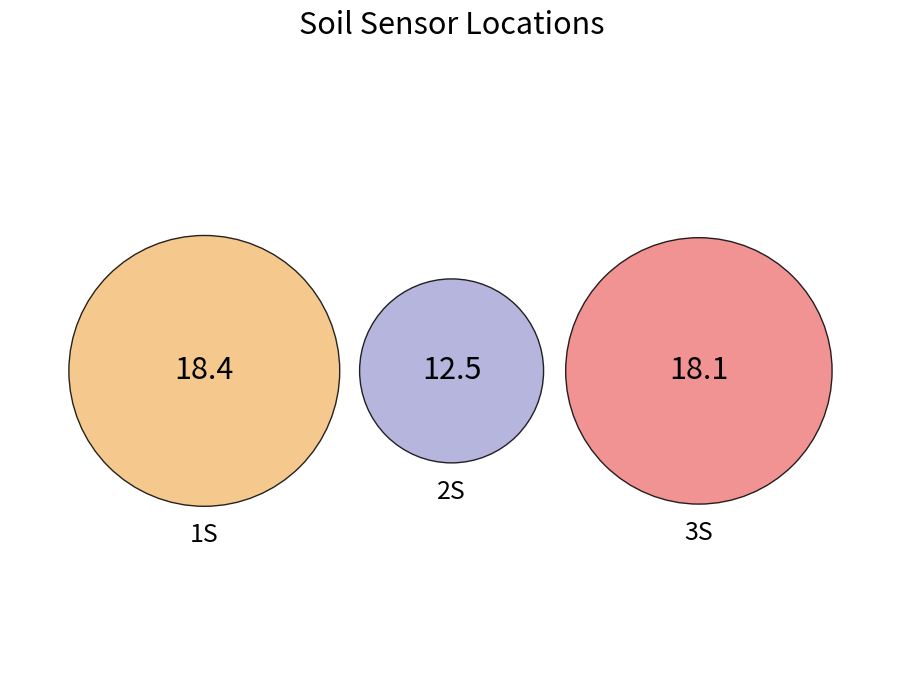

Is there any slice that represents more than half of the pie?

No